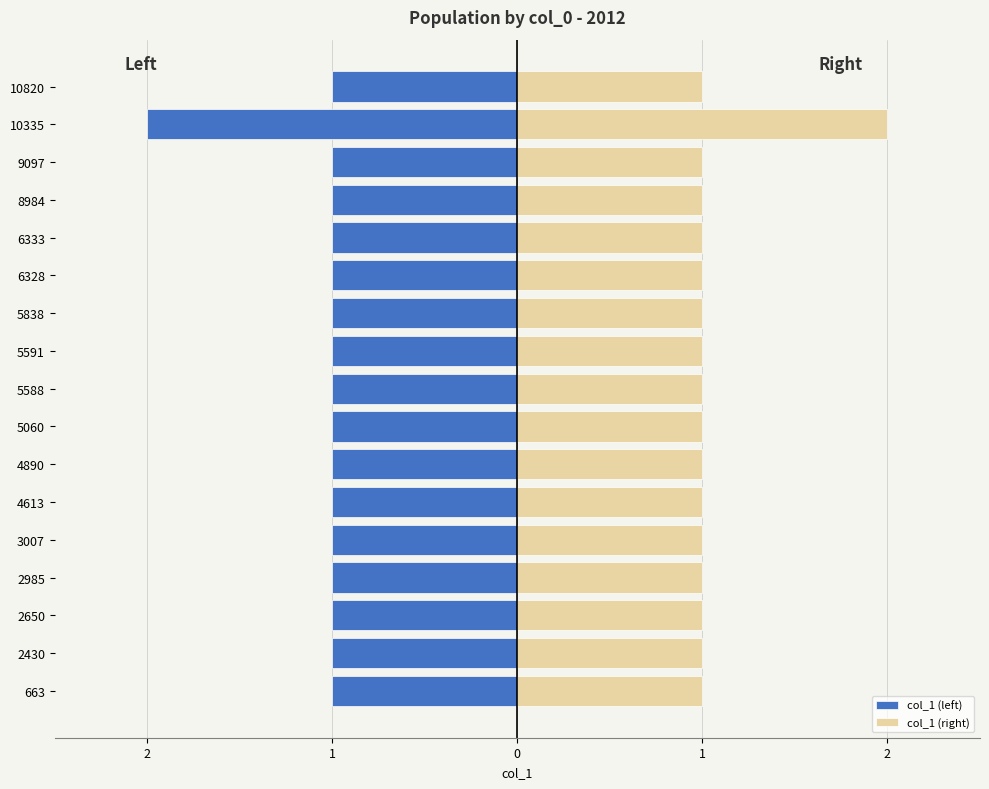

Read the col_1 (right) value at 9097.

1